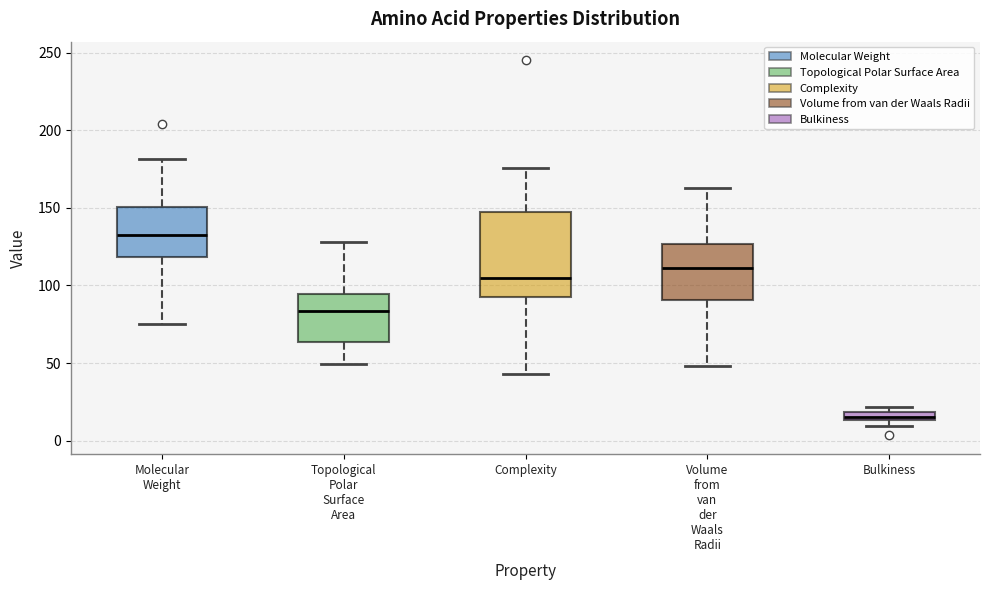

Which box is the tallest, from its lower edge to its upper edge?

Complexity